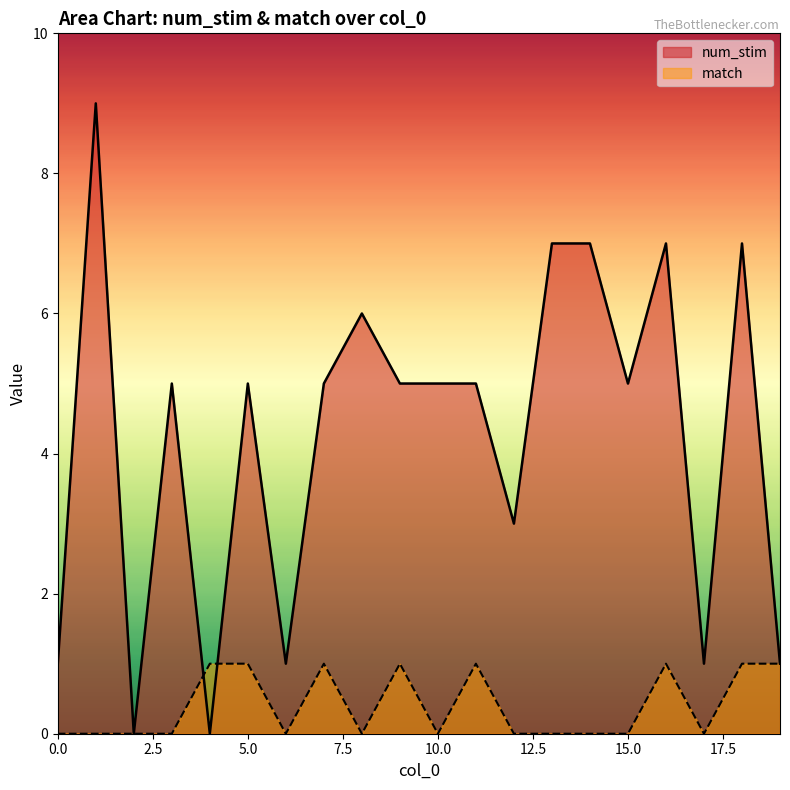

True or false: match has more than 0 points higher than both neighbors.

True